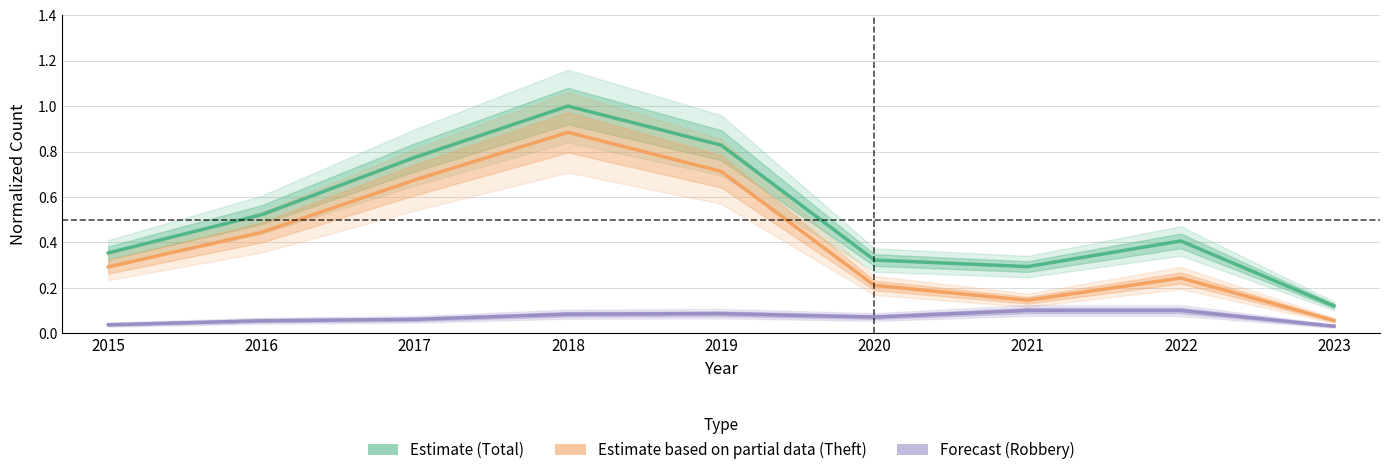

At how many categories does at least one series exceed 0?

9